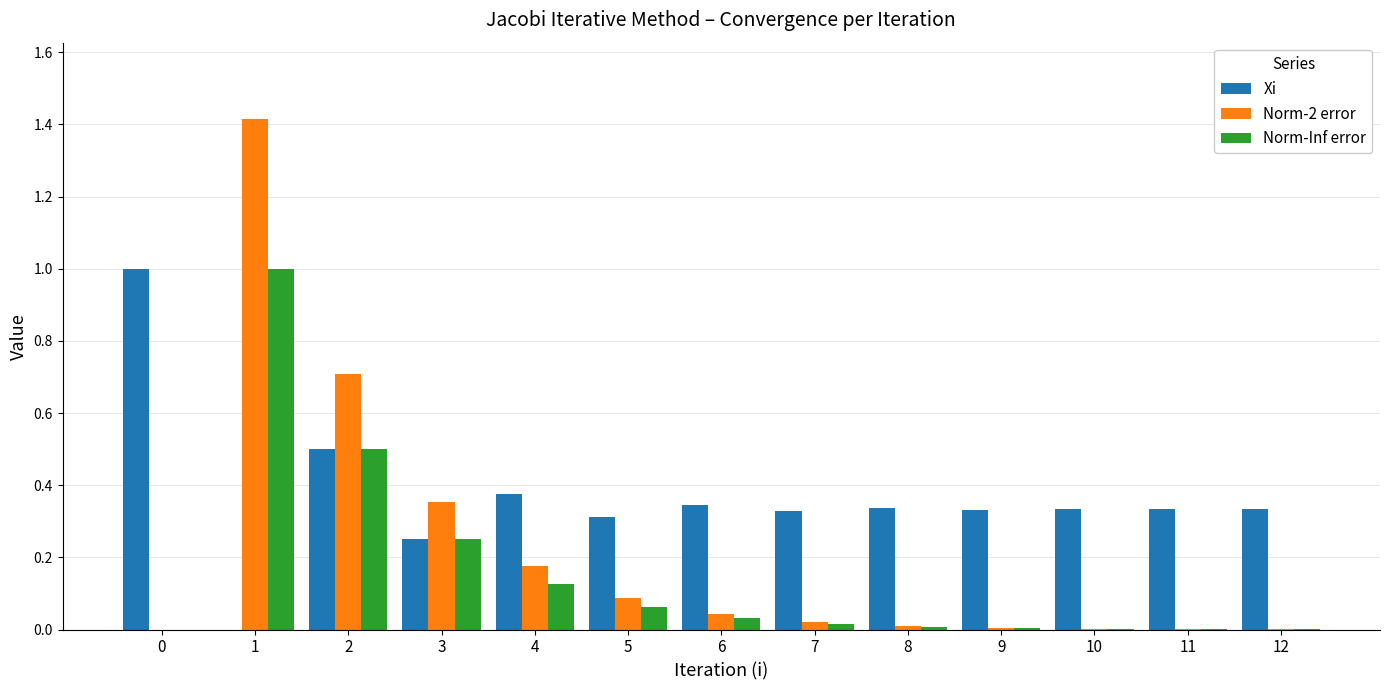

What is the sum of all Norm-2 error values?

2.8